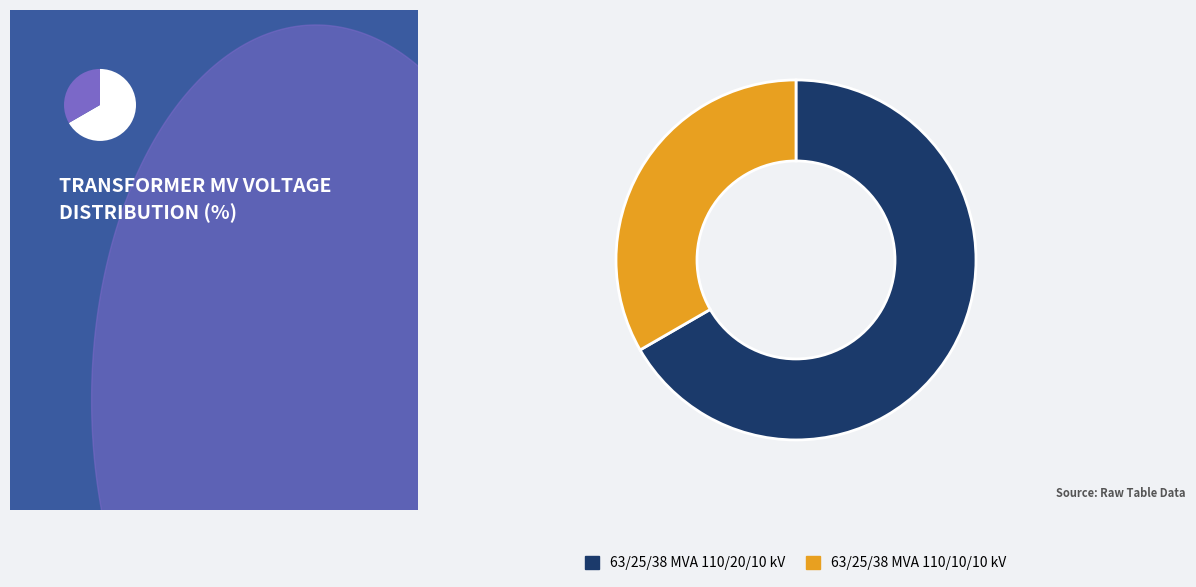

How many segments does this pie chart have?

2